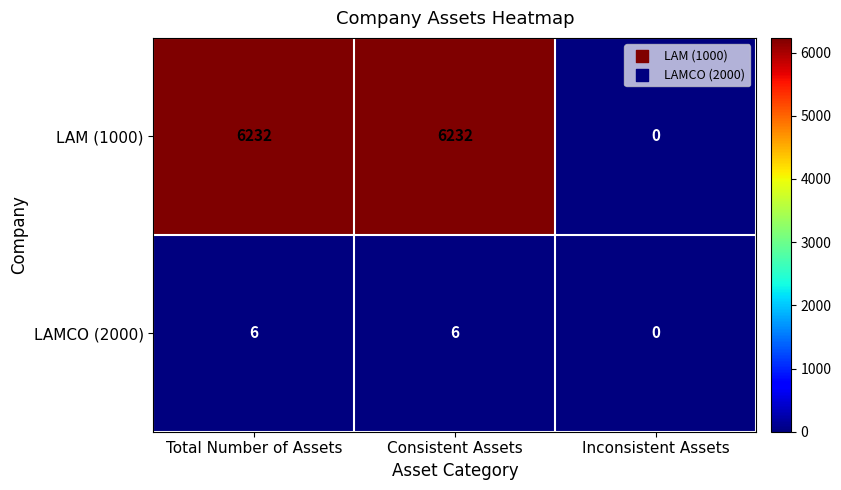

What is the approximate value of LAM (1000) at Consistent Assets, to the nearest 50?

6250